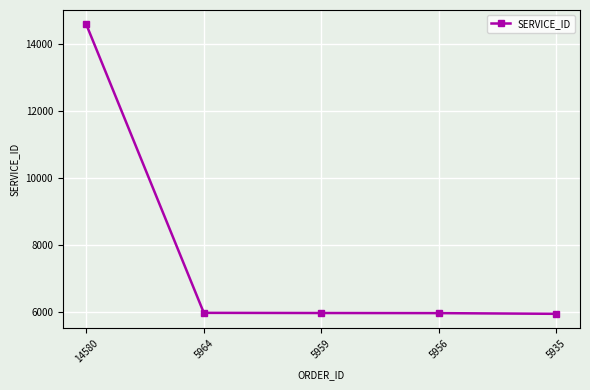

True or false: there are more than 1 points higher than both neighbors.

False